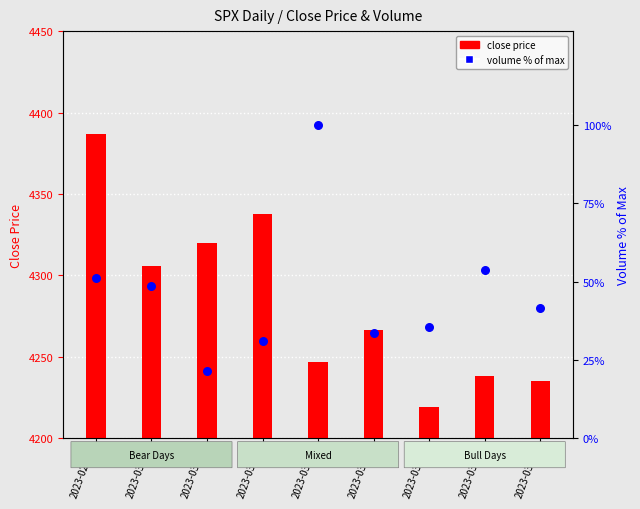

Which series contains the highest Y value?

close price